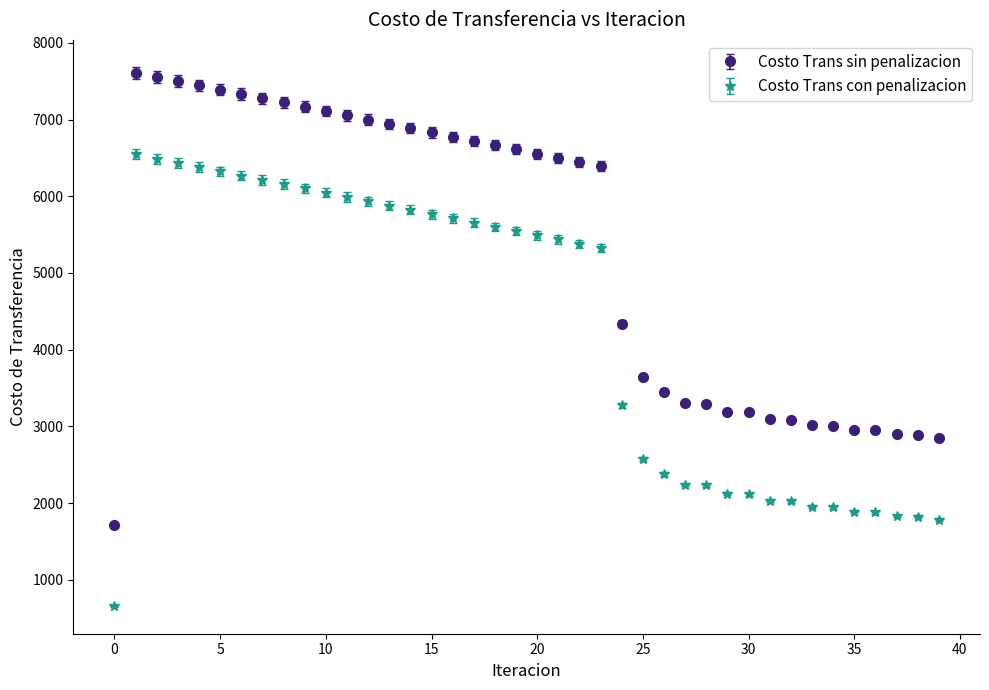

What is the value of the Costo Trans con penalizacion point at the 37th from the left?

1880.4